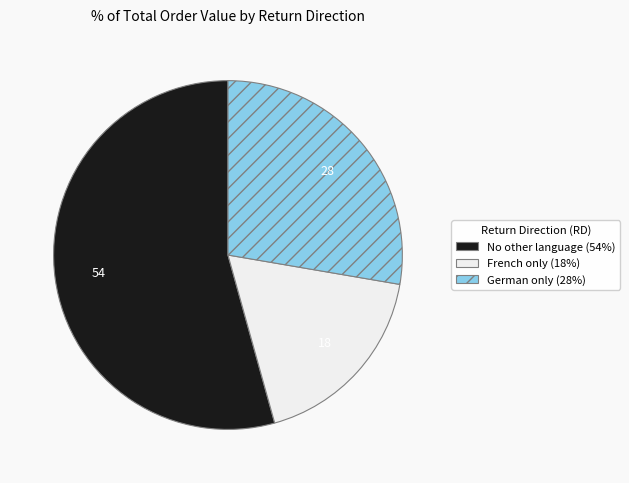

Is there any slice that represents more than half of the pie?

Yes